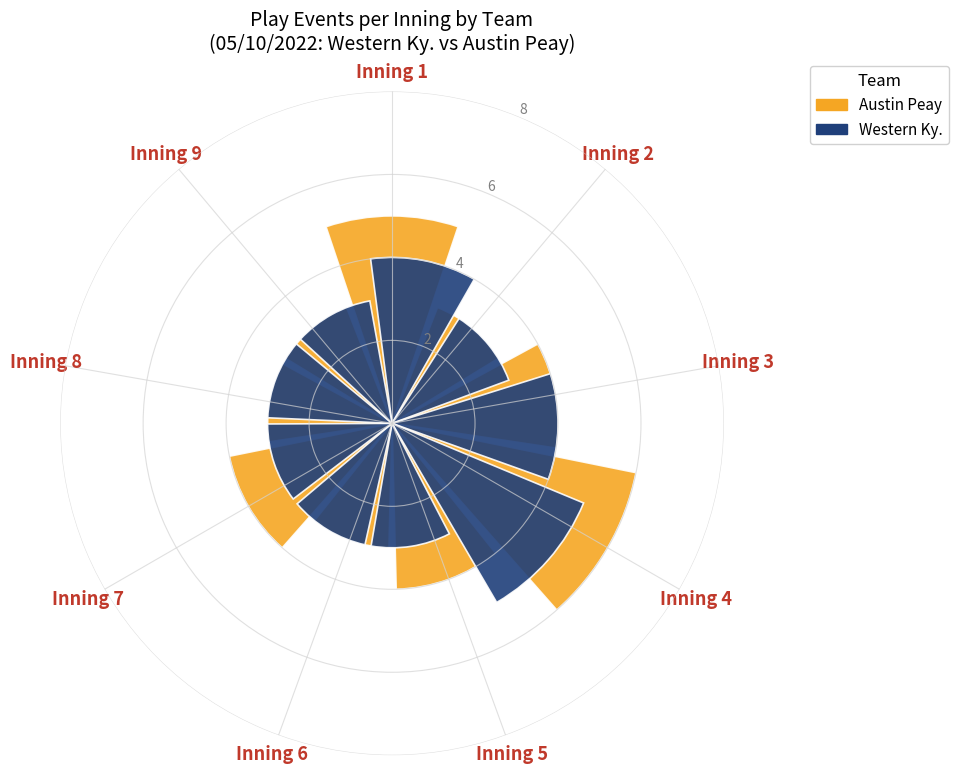

What is the value of the Western Ky. bar at the 8th from the left?

3